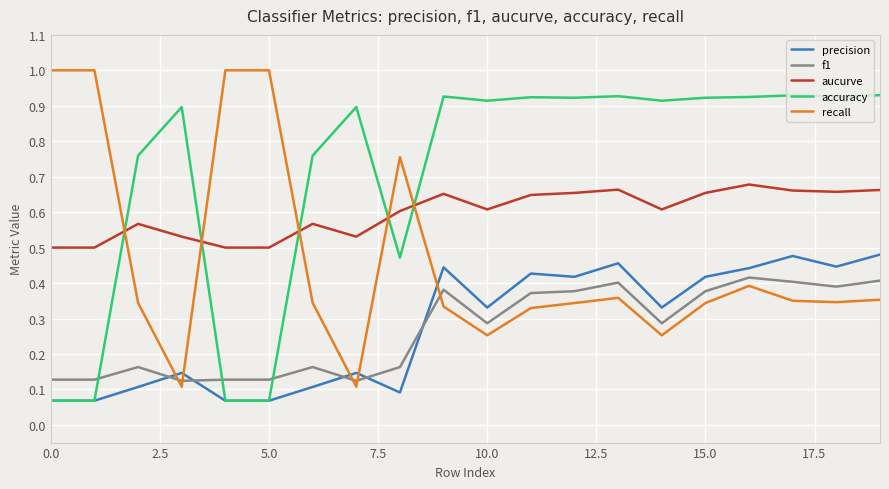

Which series has the largest range (max minus min)?

recall